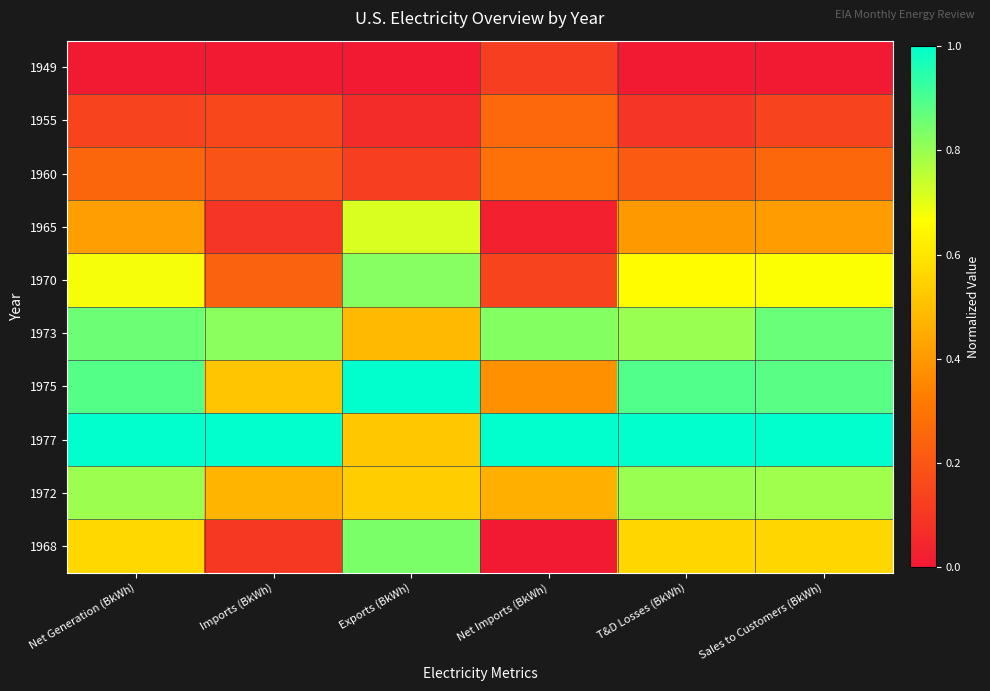

What is the total value across all series at Exports (BkWh)?

5.1